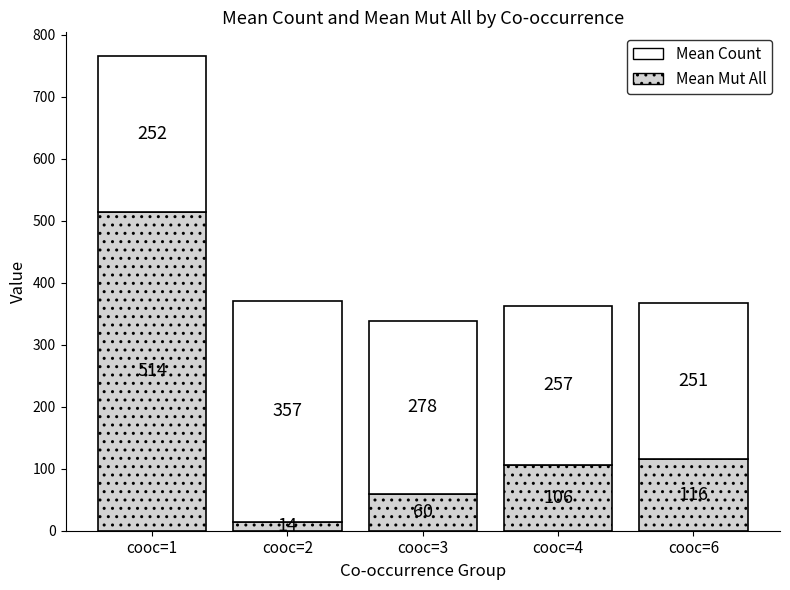

At which label does Mean Mut All reach its peak?

cooc=1